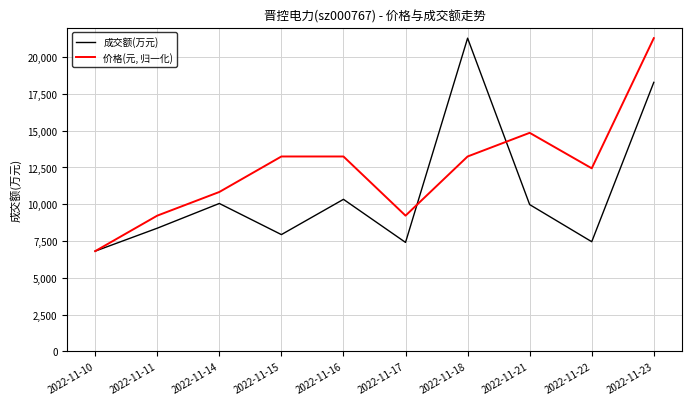

True or false: 价格(元, 归一化) has a value of 4685.1 at 2022-11-14.

False